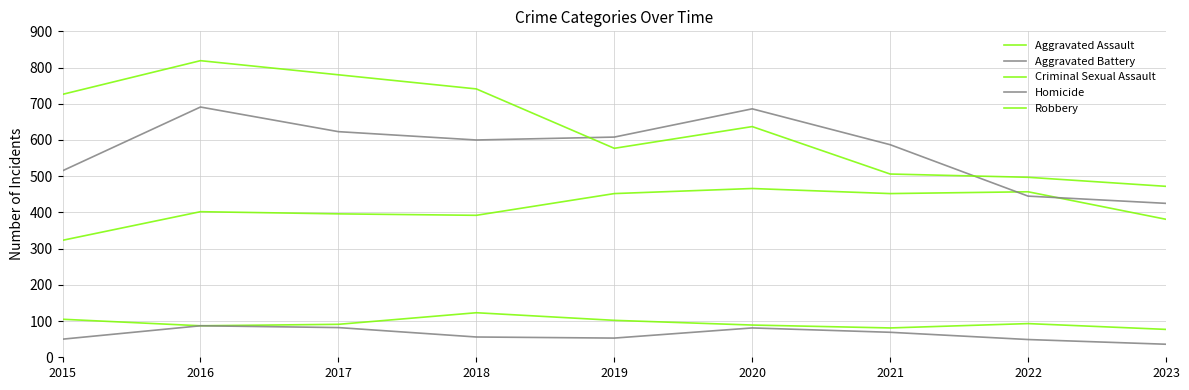

Reading right to left, what are all the values shown in this chart?

Aggravated Assault: 2023=381	2022=457	2021=452	2020=466	2019=452	2018=392	2017=396	2016=402	2015=323
Aggravated Battery: 2023=425	2022=445	2021=587	2020=686	2019=608	2018=600	2017=623	2016=691	2015=515
Criminal Sexual Assault: 2023=77	2022=93	2021=81	2020=89	2019=102	2018=123	2017=91	2016=87	2015=105
Homicide: 2023=36	2022=49	2021=69	2020=81	2019=53	2018=56	2017=82	2016=87	2015=50
Robbery: 2023=472	2022=497	2021=506	2020=637	2019=577	2018=741	2017=780	2016=819	2015=726